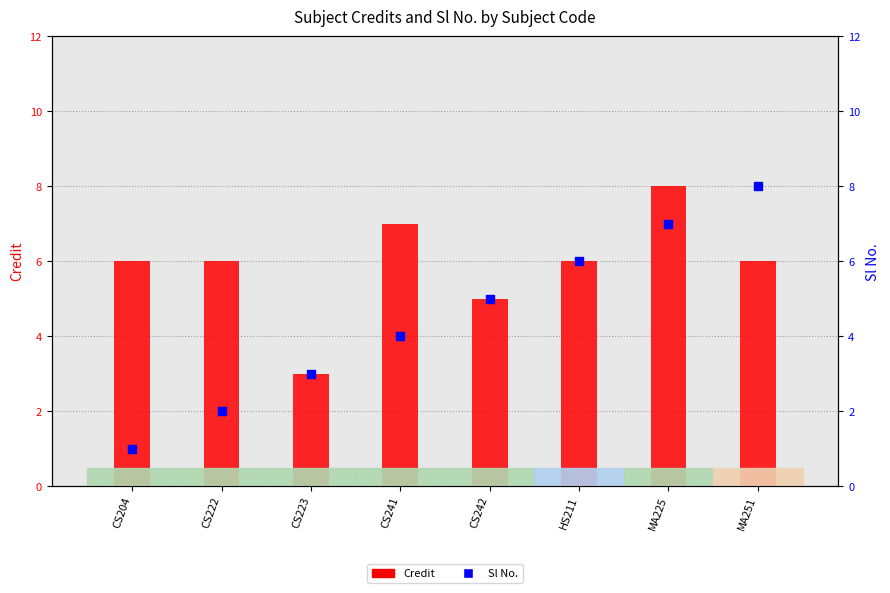

Is the value of Credit at CS204 greater than the value of Sl No. at CS204?

Yes